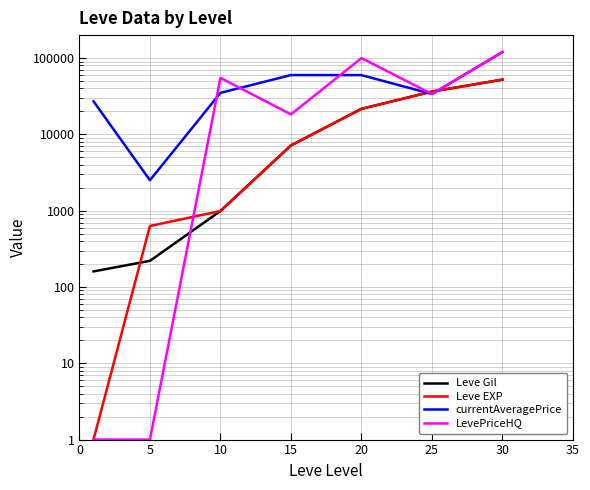

What is the maximum value shown in the chart?

120000